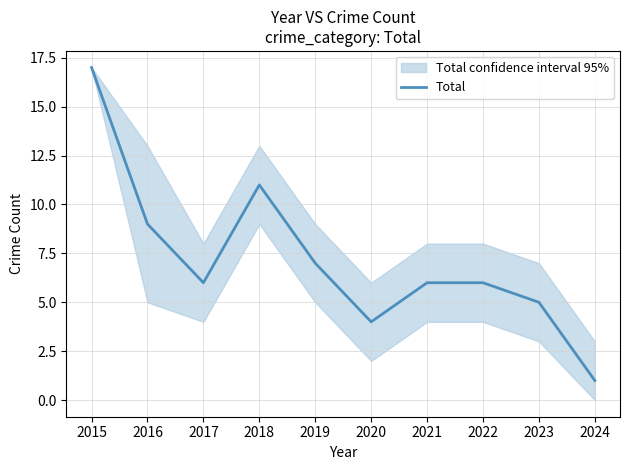

Is it true that the value at 2018 is 11?

True